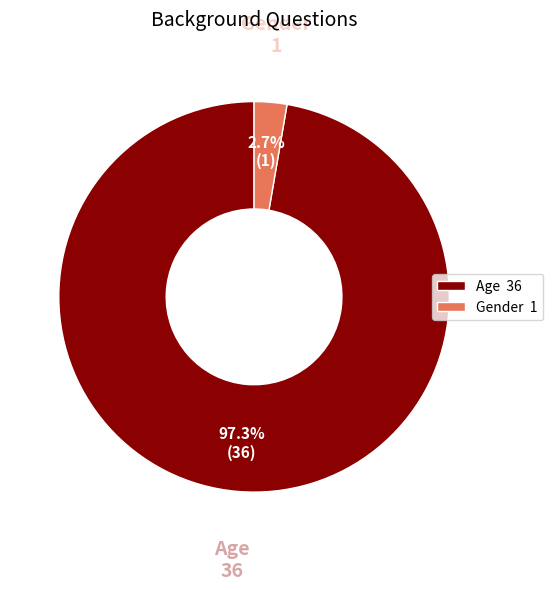

Which has a higher value, Gender 1 or Age 36?

Age 36